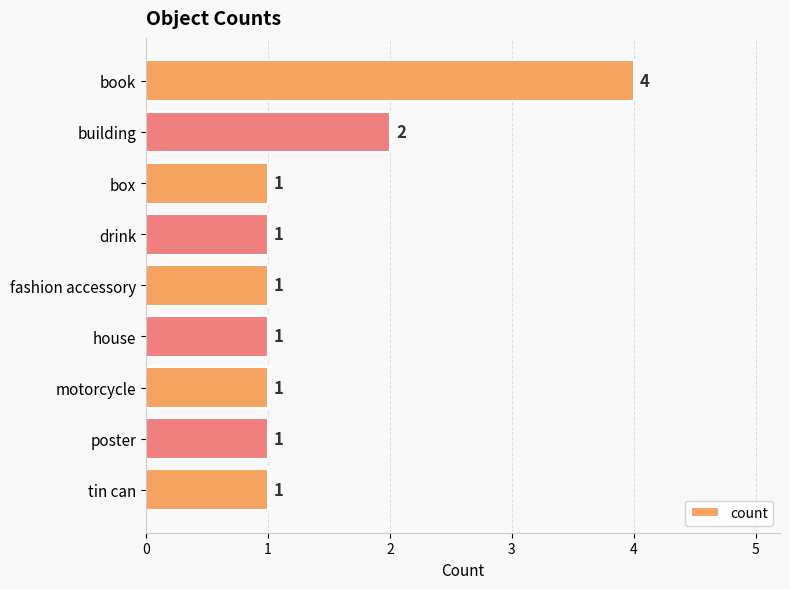

What is the smallest value displayed?

1